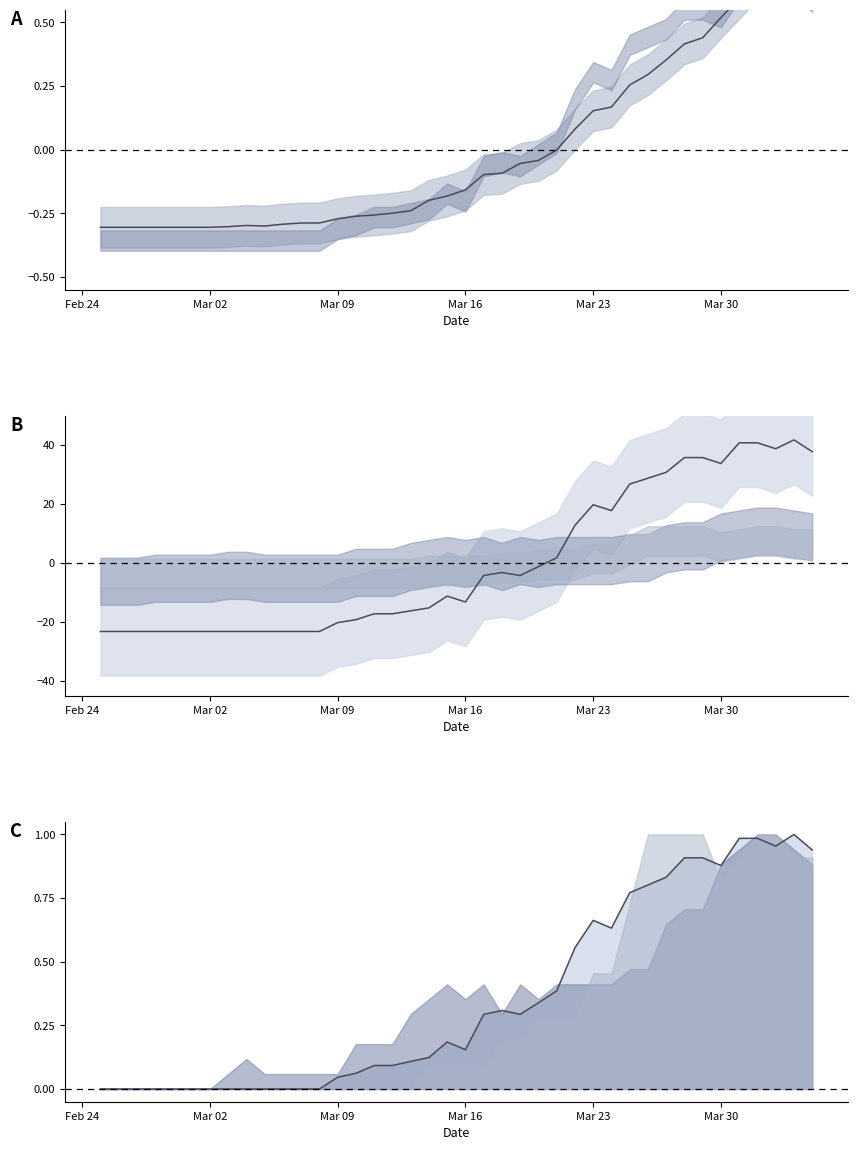

Is this an area chart (filled region under the line)?

No